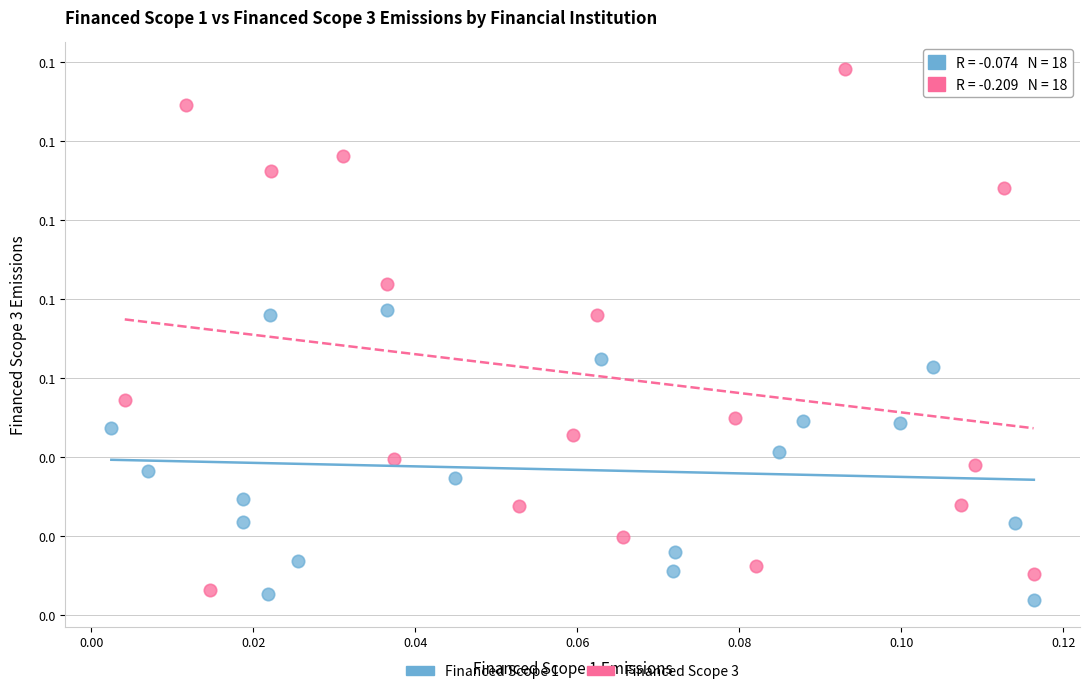

What are all the series names shown in the legend?

Financed Scope 1, Financed Scope 3